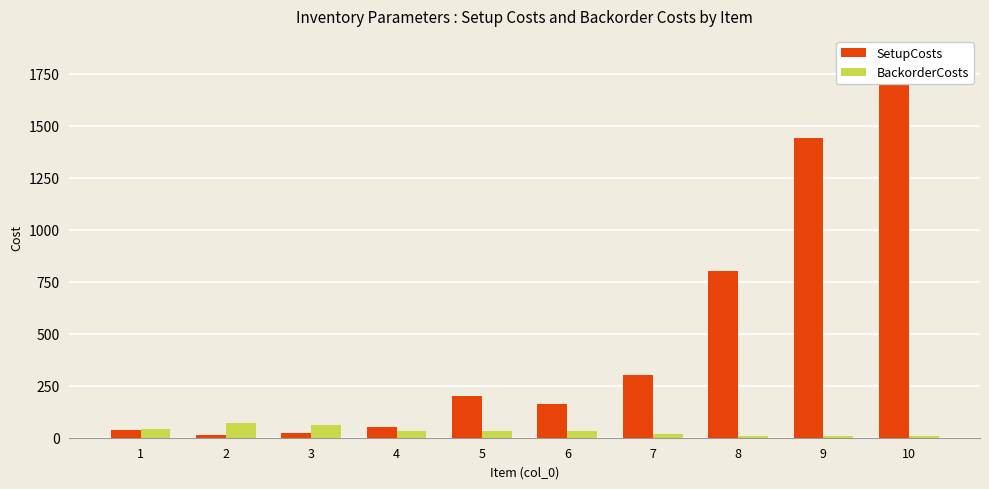

Count the BackorderCosts values in the range 10 to 40.

8